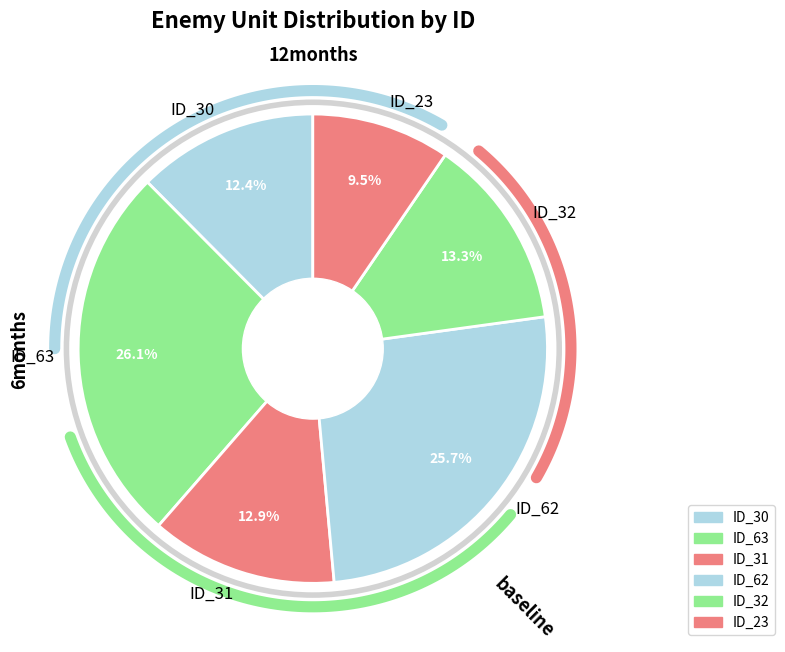

Between ID_62 and ID_30, which is larger?

ID_62